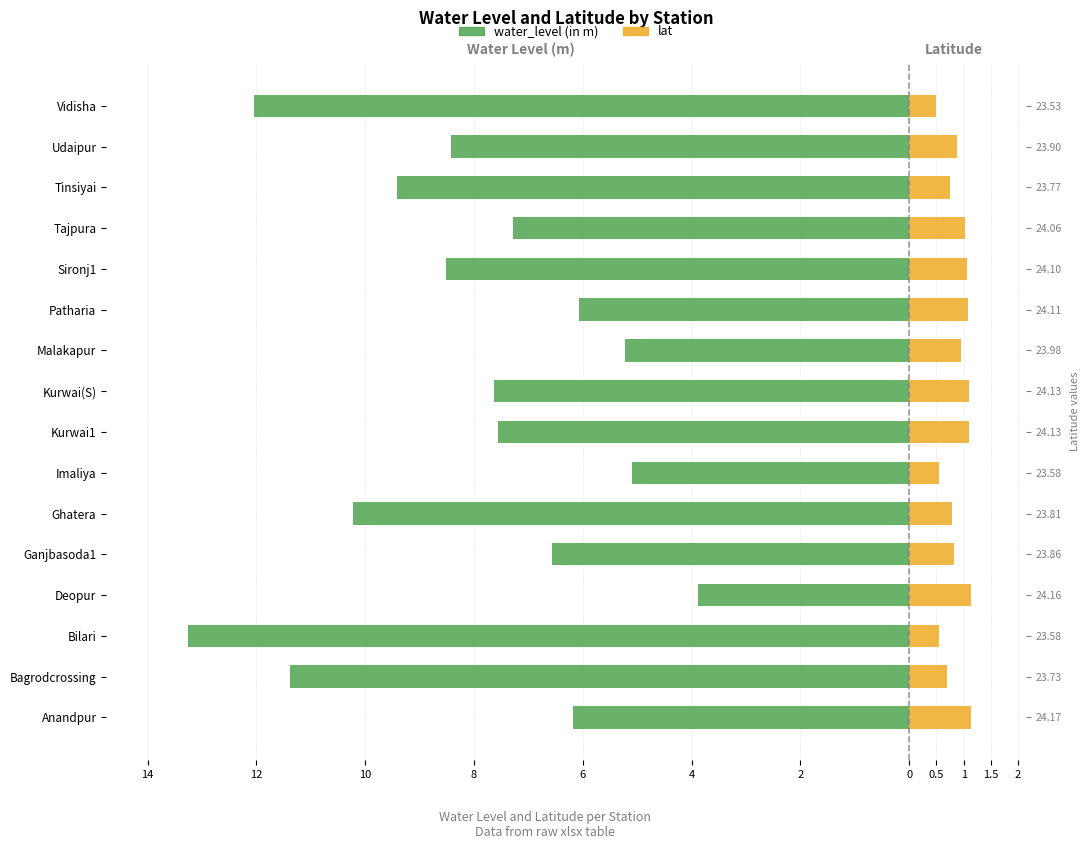

What is the highest value of the lat series?

1.1